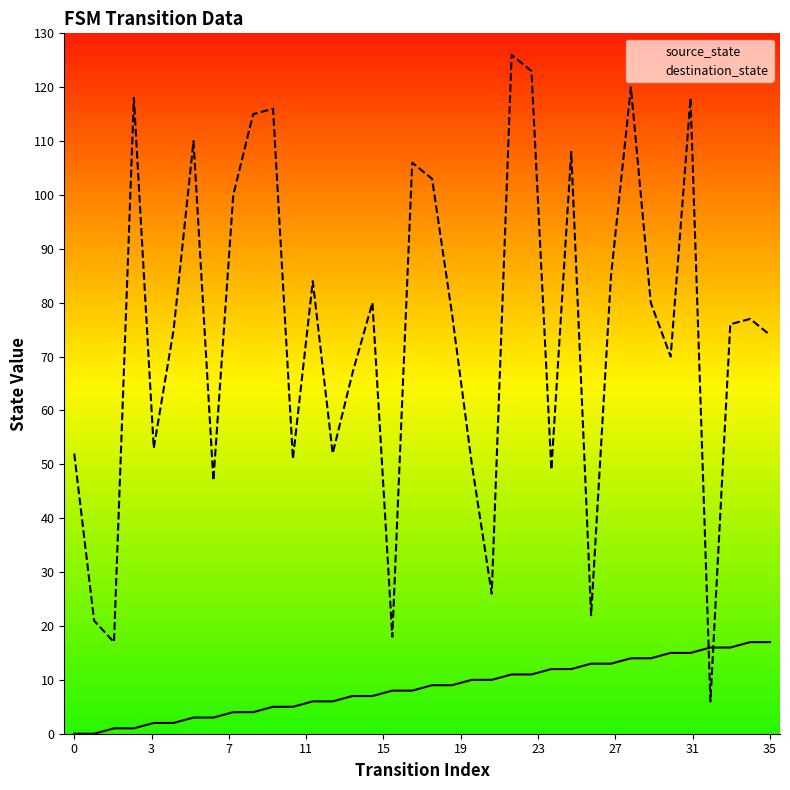

How many data points in source_state are above 9?

16